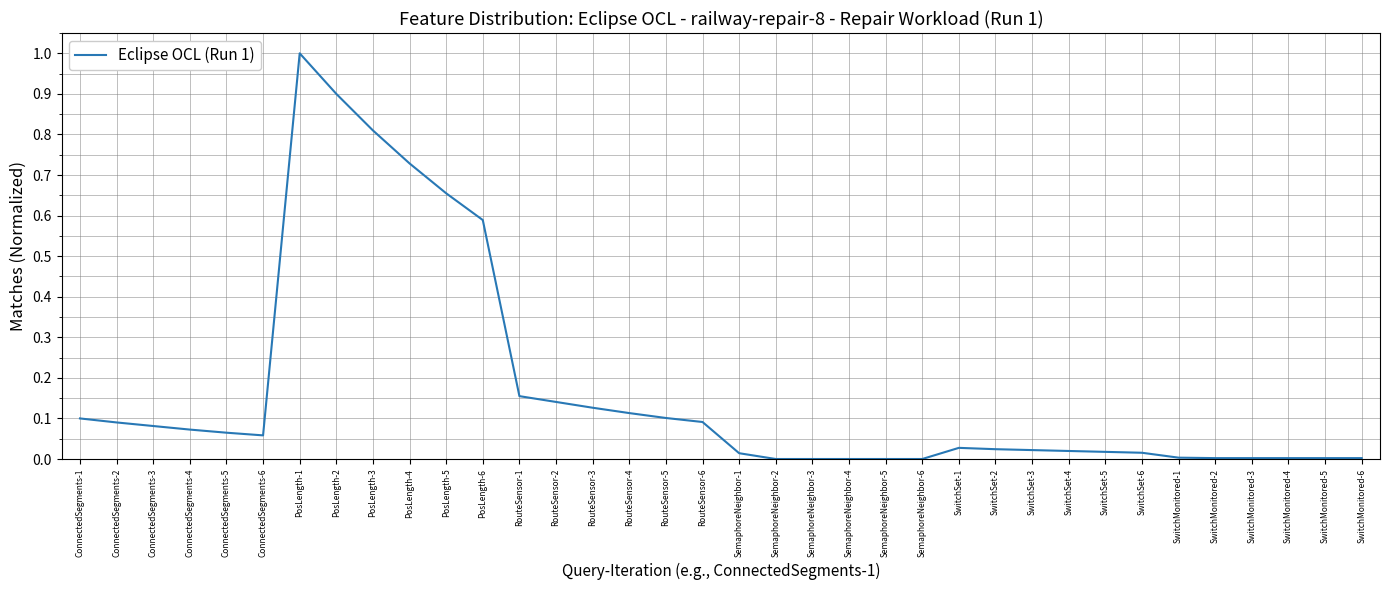

True or false: the data shows -0.6 at SemaphoreNeighbor-3.

False